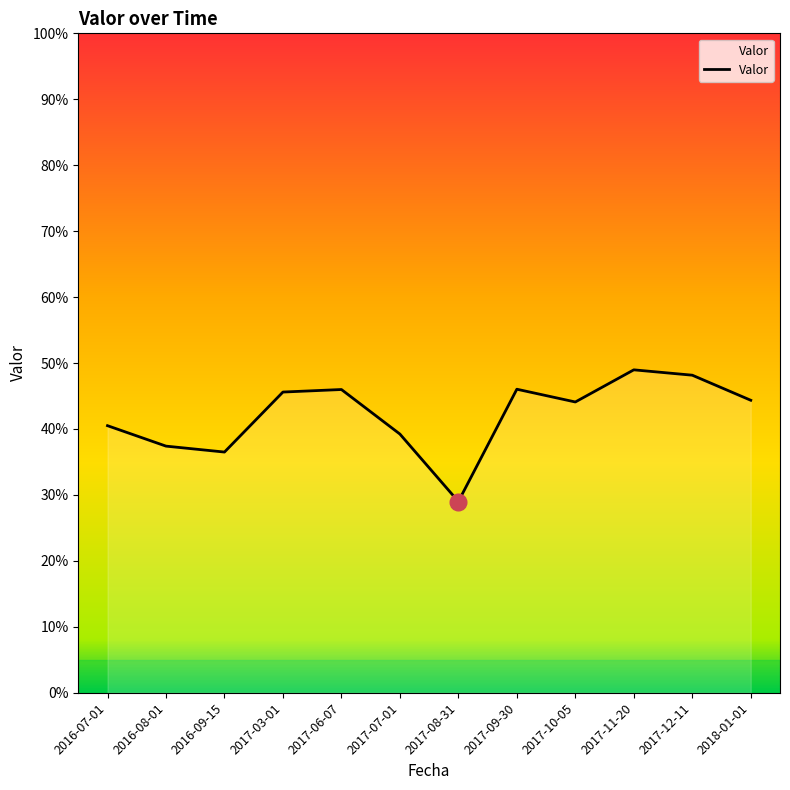

True or false: the data has more than 1 interior local peaks.

True